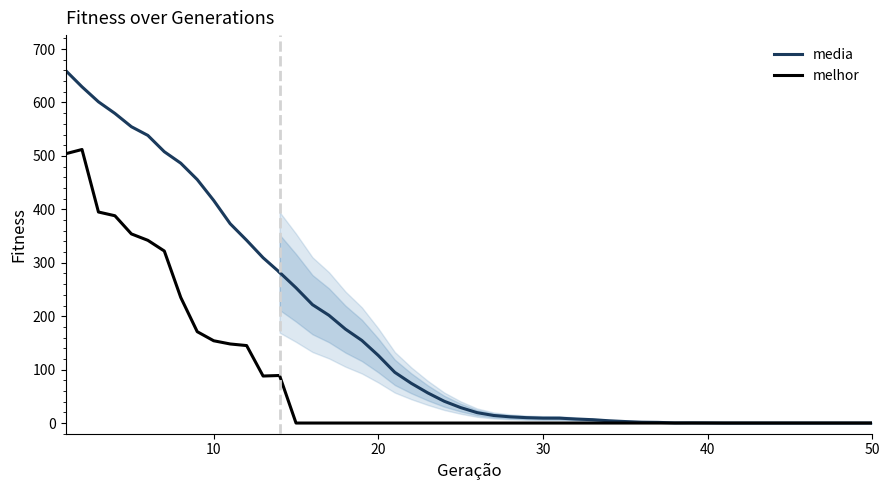

At how many categories does at least one series exceed 297?

13